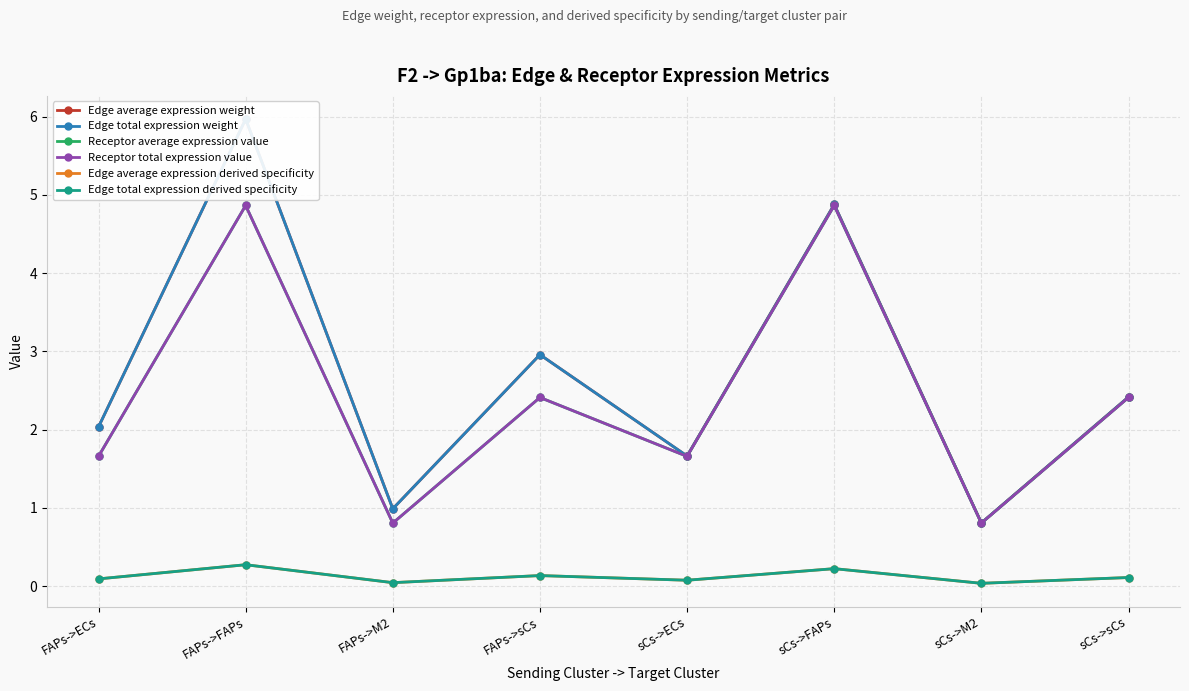

Which has a higher value, sCs->sCs or FAPs->M2?

sCs->sCs